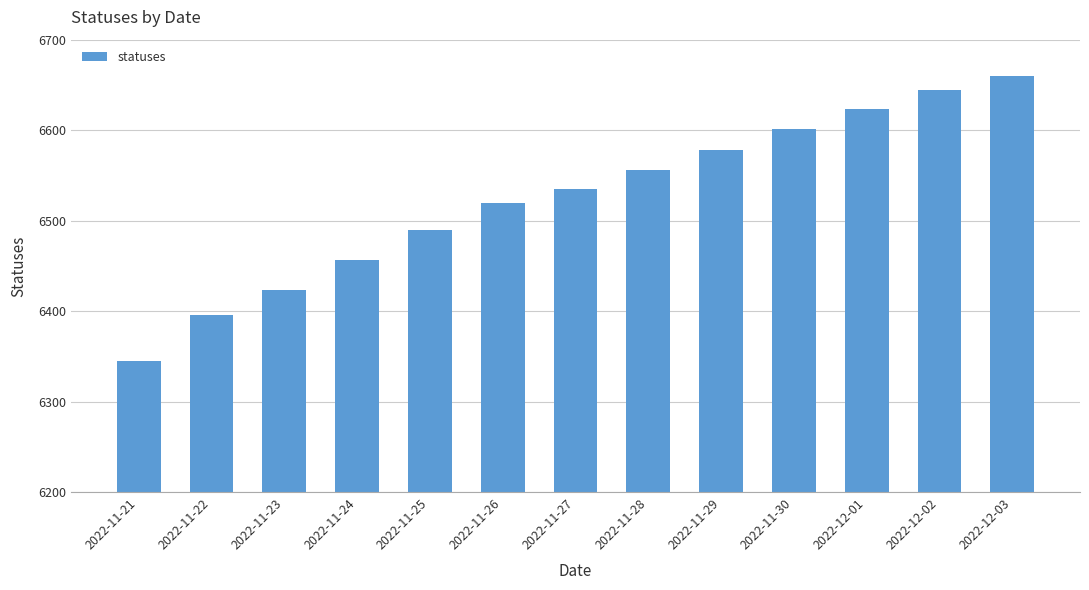

List the labels in order of value, largest first.

2022-12-03, 2022-12-02, 2022-12-01, 2022-11-30, 2022-11-29, 2022-11-28, 2022-11-27, 2022-11-26, 2022-11-25, 2022-11-24, 2022-11-23, 2022-11-22, 2022-11-21